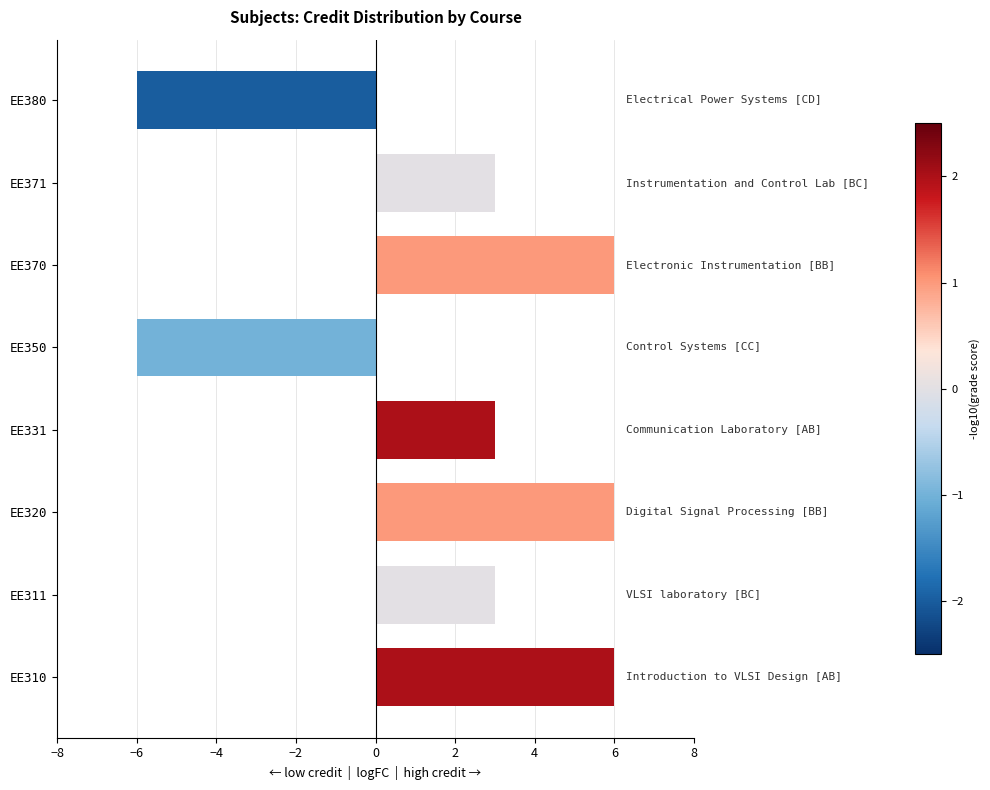

What is the sum of all values?

15